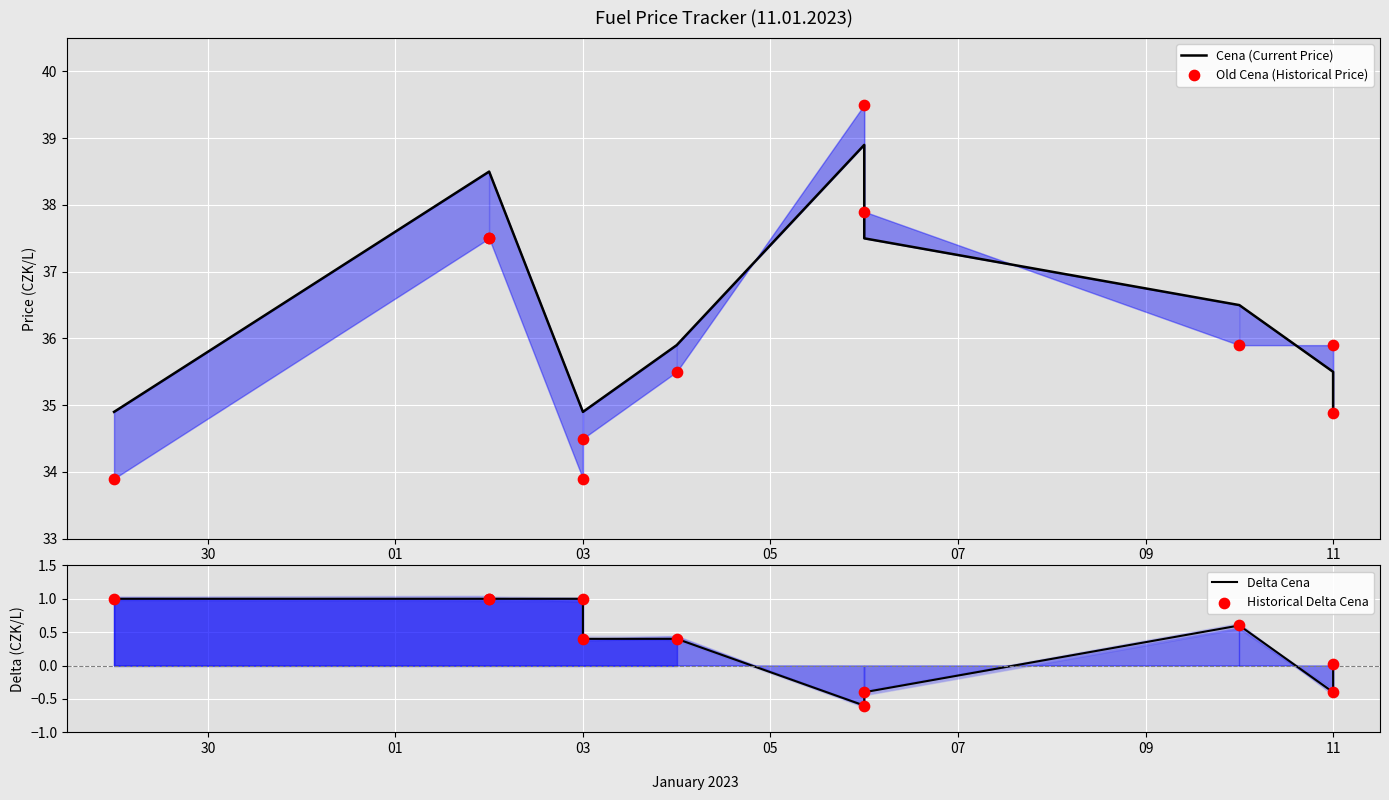

Which series contains the highest Y value?

Old Cena (Historical Price)